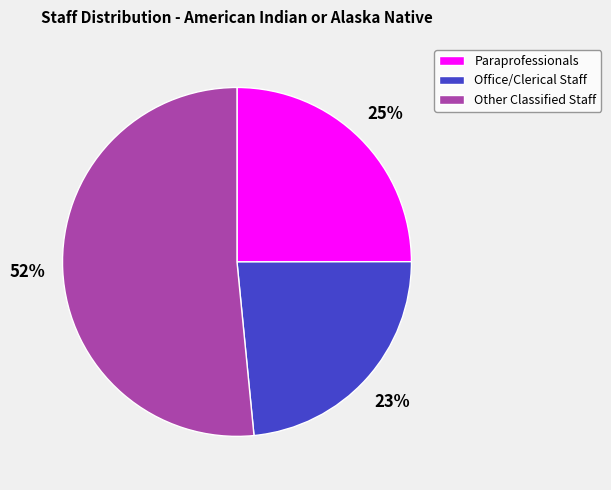

True or false: Other Classified Staff accounts for 61% of the total.

False